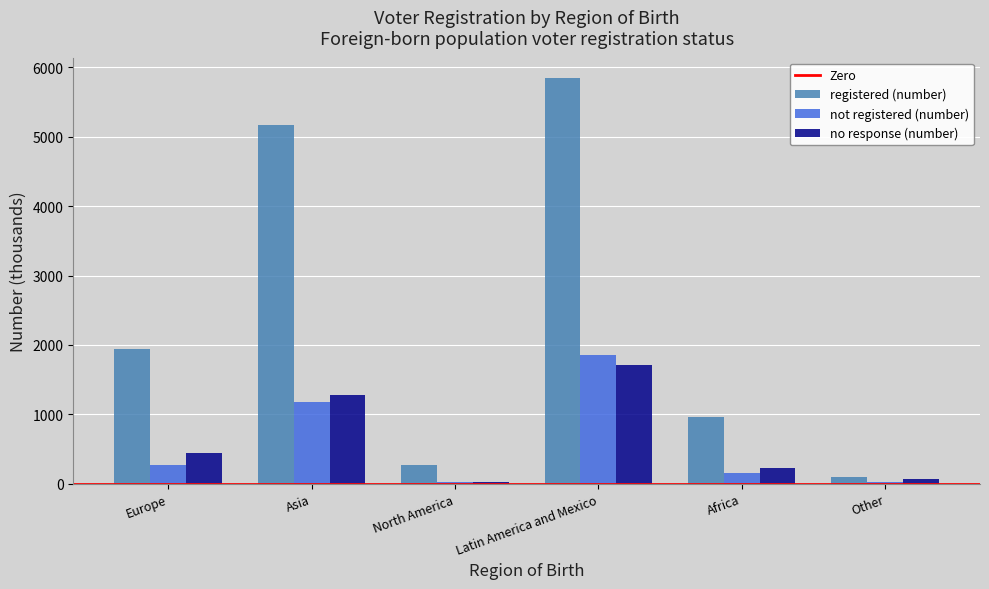

The value of registered (number) at Europe is 1935. True or false?

True